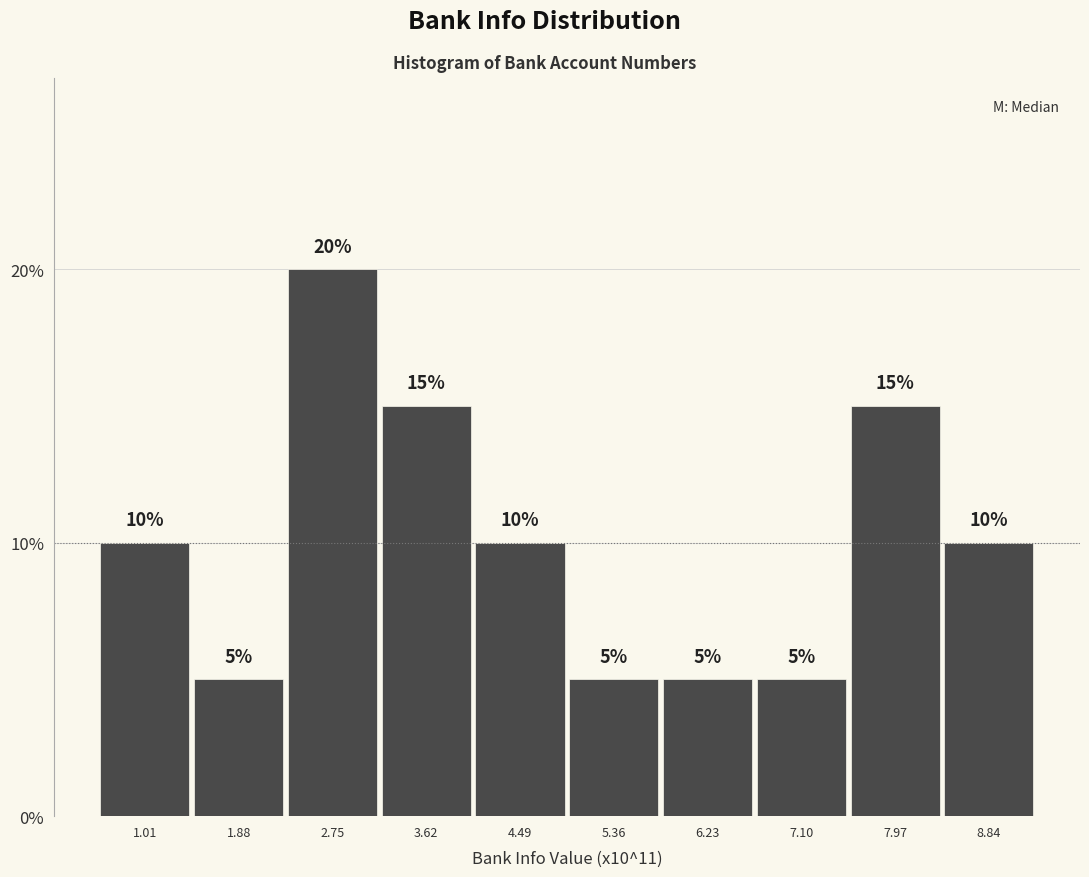

Reading left to right, what are all the values shown in this chart?

1.01=10	1.88=5	2.75=20	3.62=15	4.49=10	5.36=5	6.23=5	7.10=5	7.97=15	8.84=10